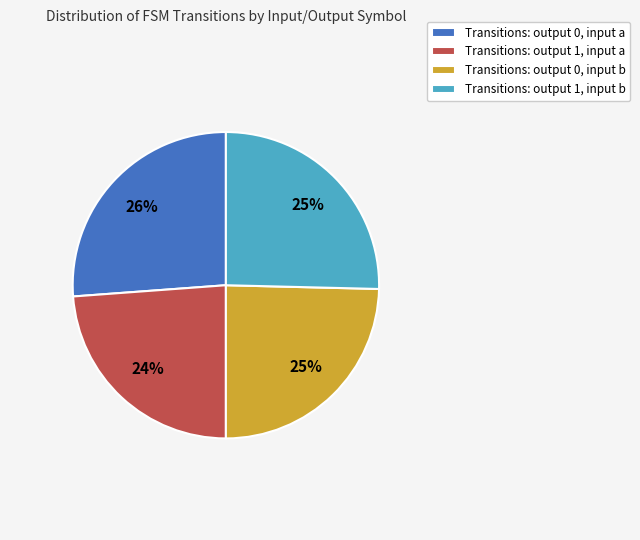

How many slices are in this pie chart?

4